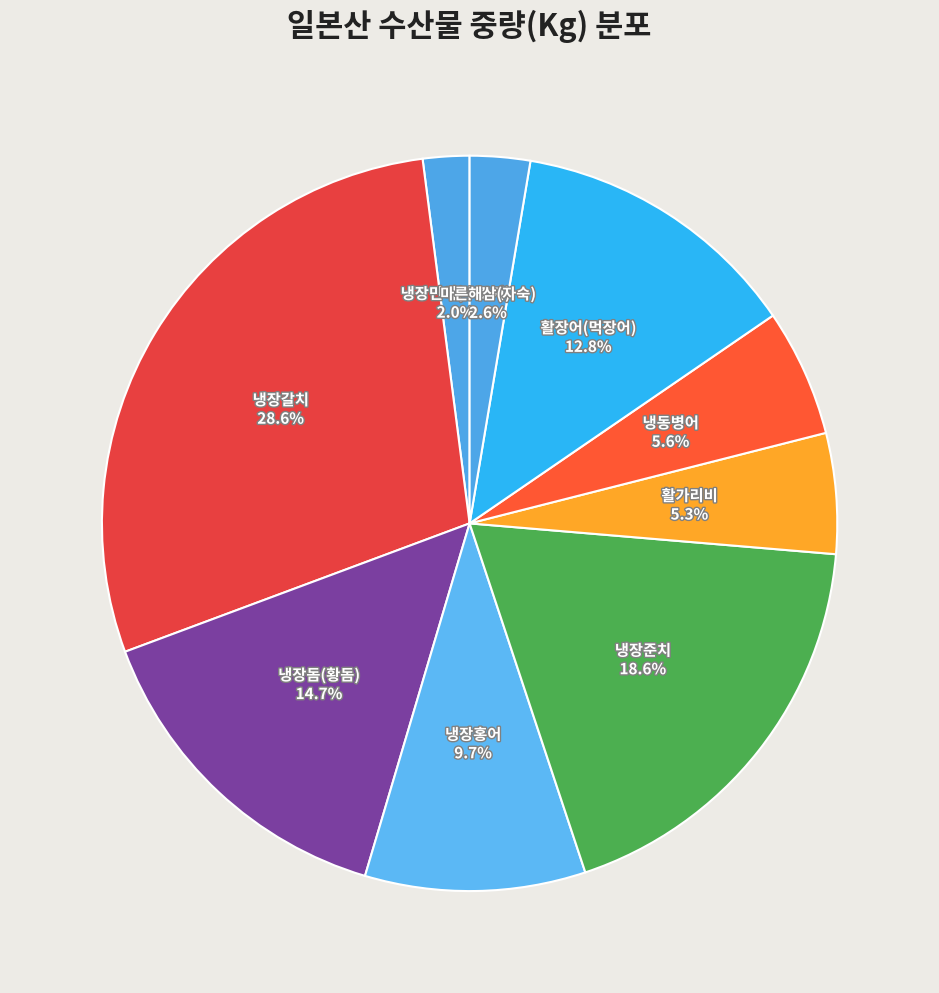

How many slices are in this pie chart?

9